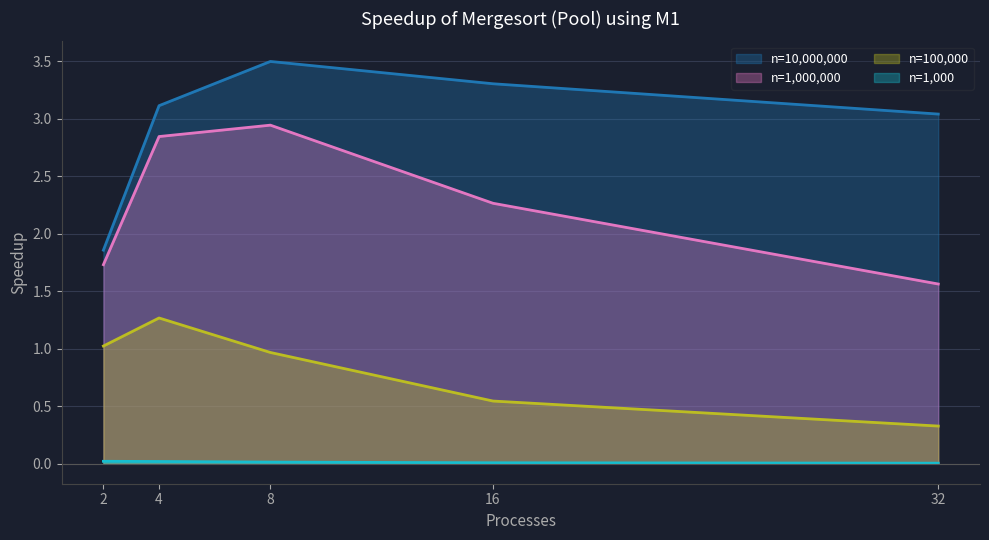

What is the sum of all 100000 values?

4.1